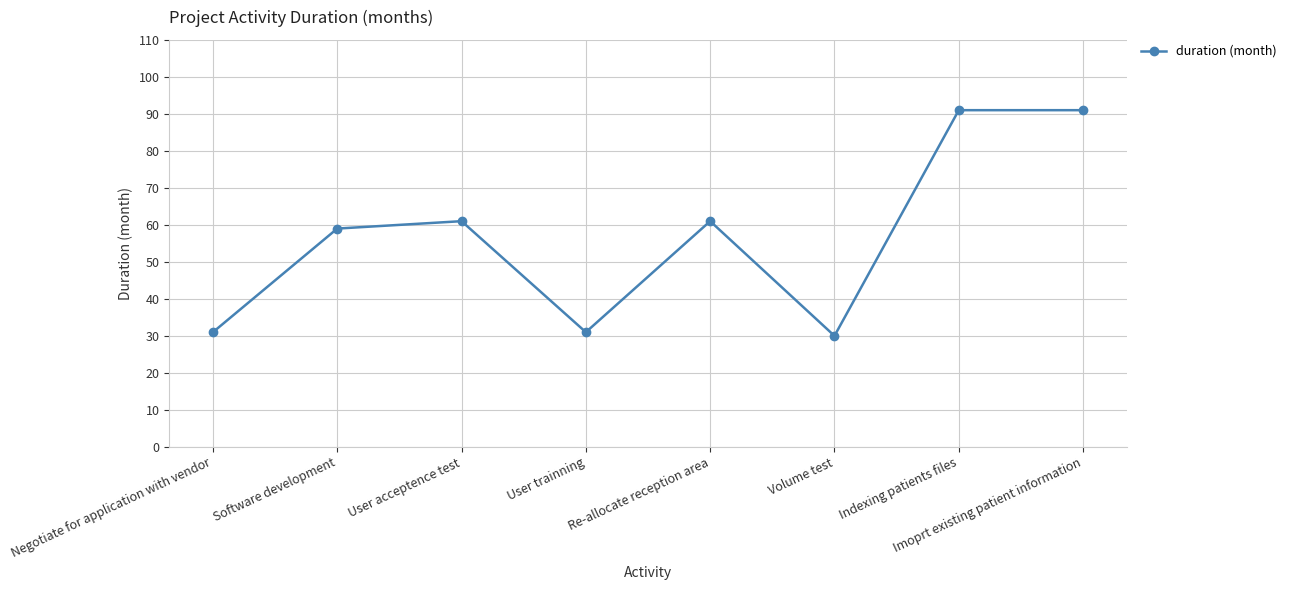

Reading left to right, what are all the values shown in this chart?

Negotiate for application with vendor=31	Software development=59	User acceptence test=61	User trainning=31	Re-allocate reception area=61	Volume test=30	Indexing patients files=91	Imoprt existing patient information=91